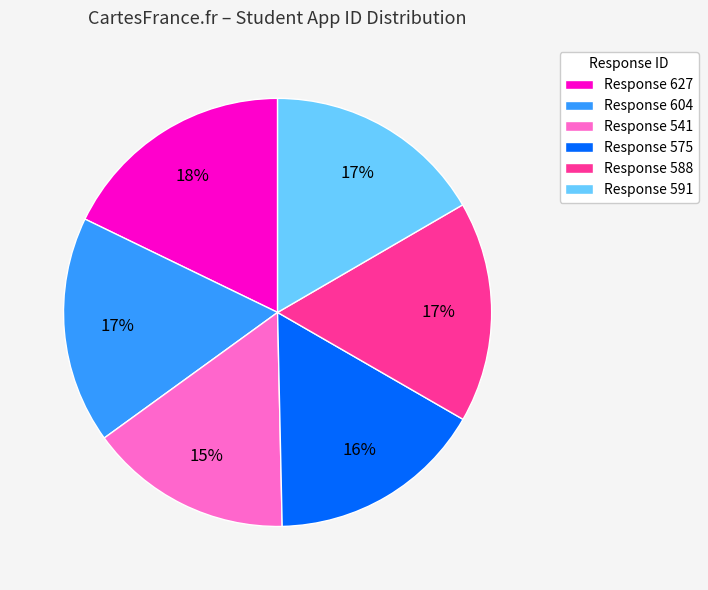

Which category has the smallest portion of the pie?

Response 541